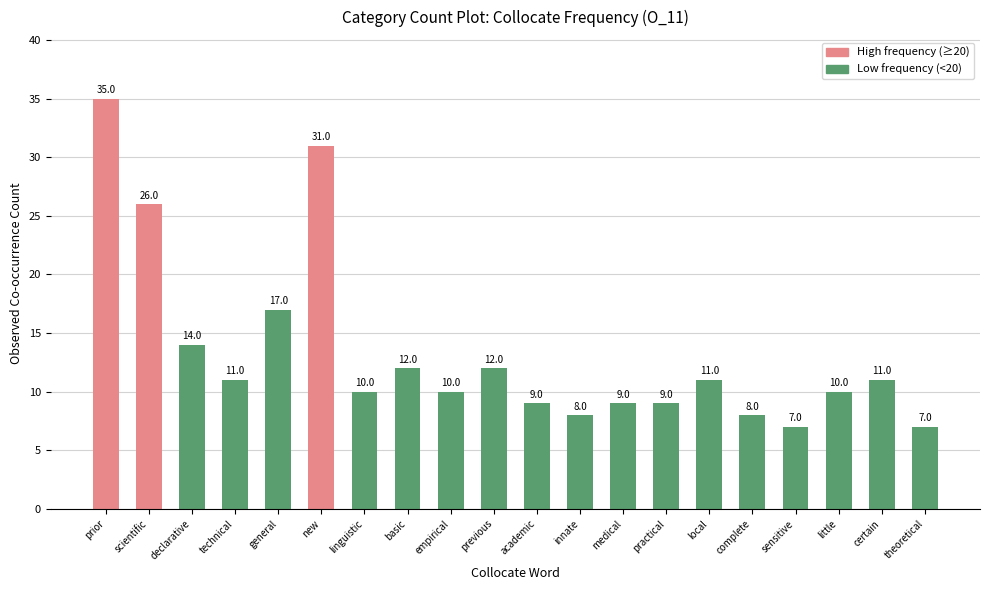

Read the value at general, to the nearest 10.

20